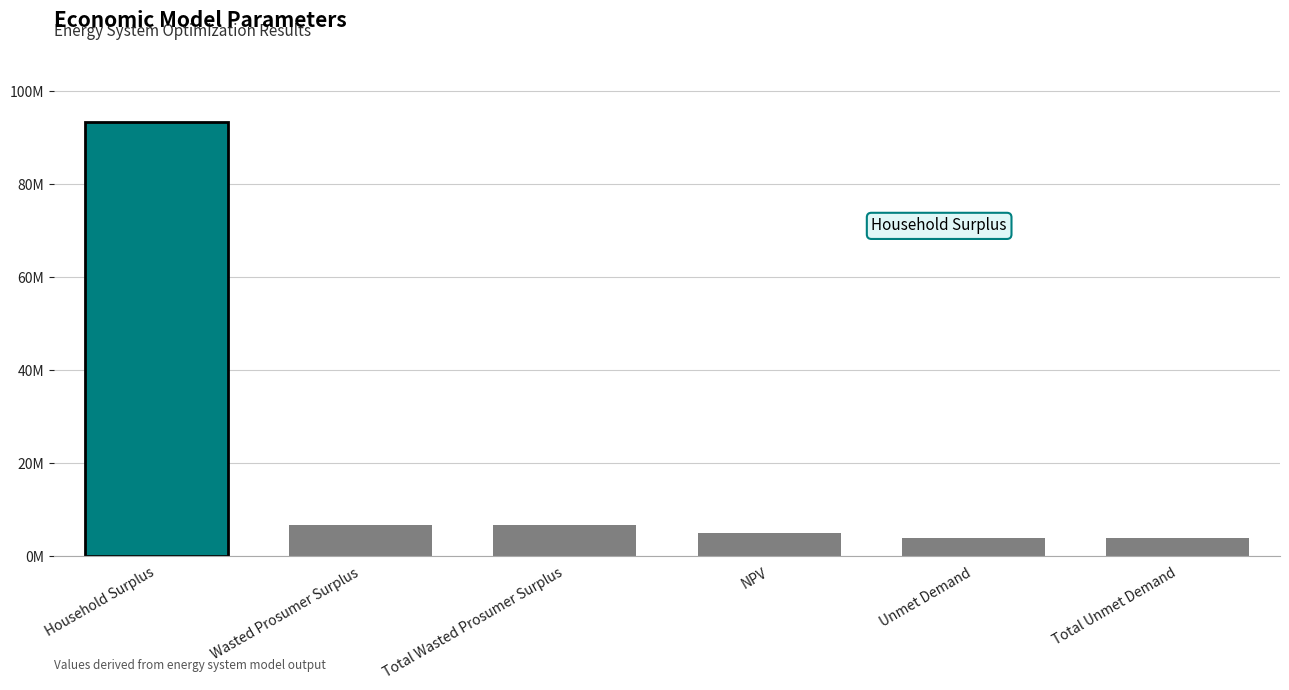

Which has a higher value, NPV or Wasted Prosumer Surplus?

Wasted Prosumer Surplus